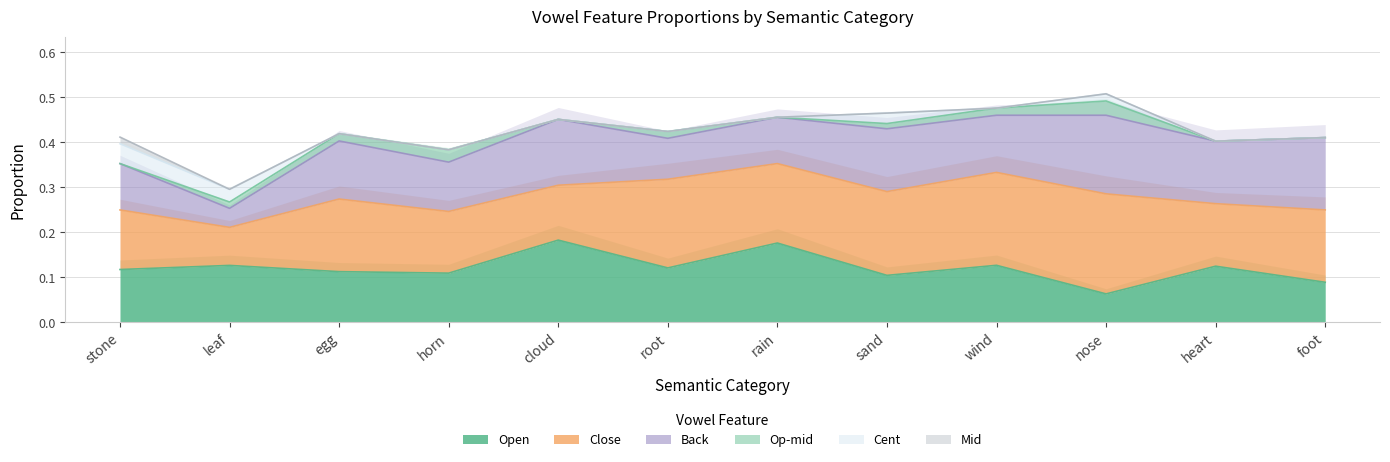

True or false: Op-mid and Cent cross at least once.

True